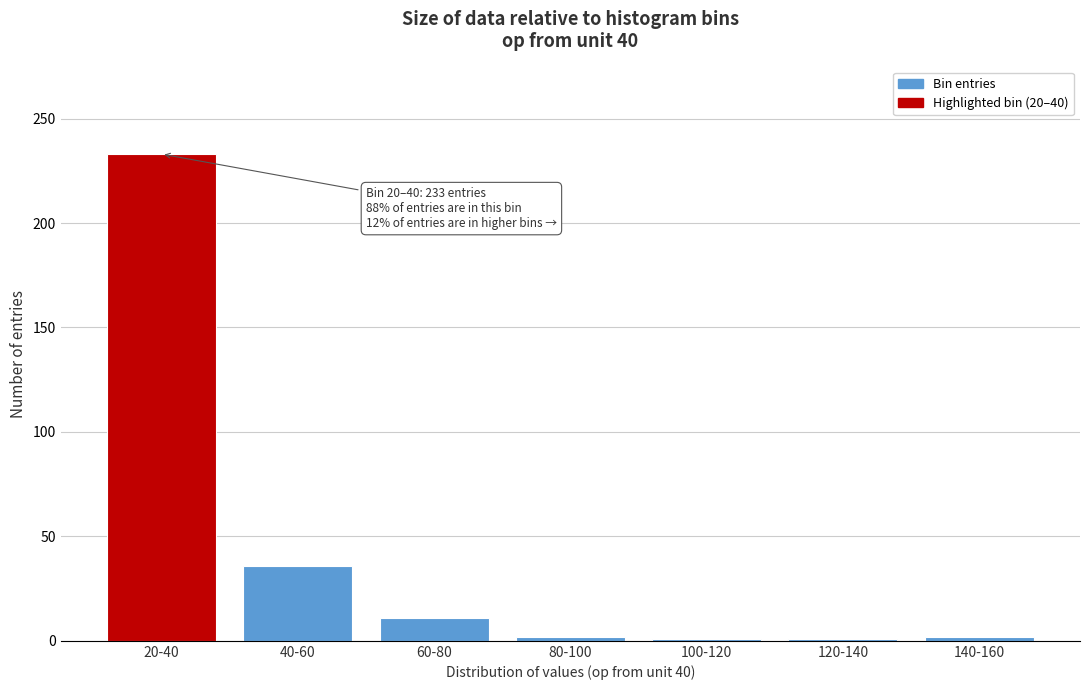

Is it true that the value at 40-60 is 15?

False